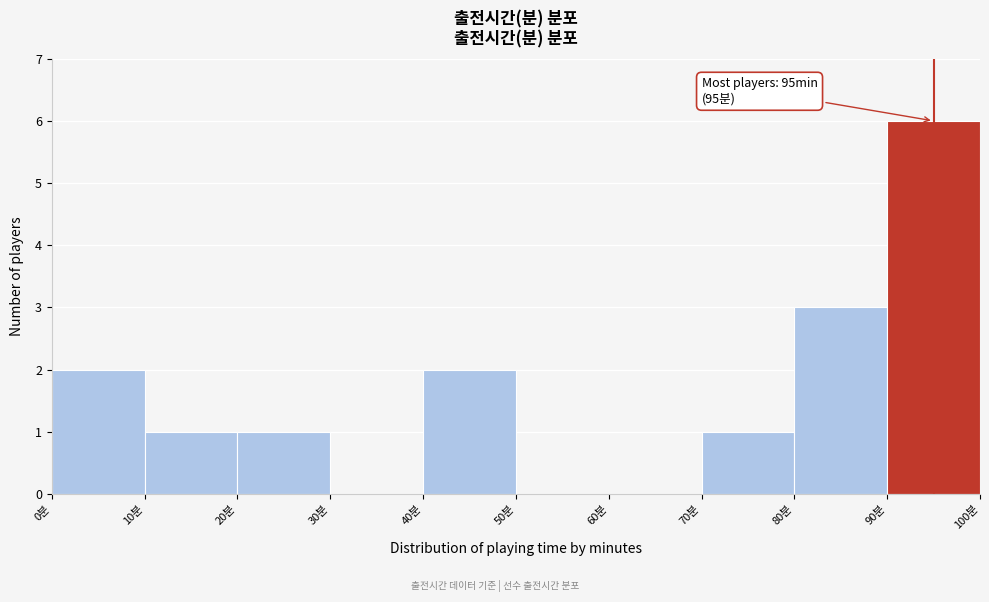

Which range on the x-axis has the tallest bar?

90 to 100